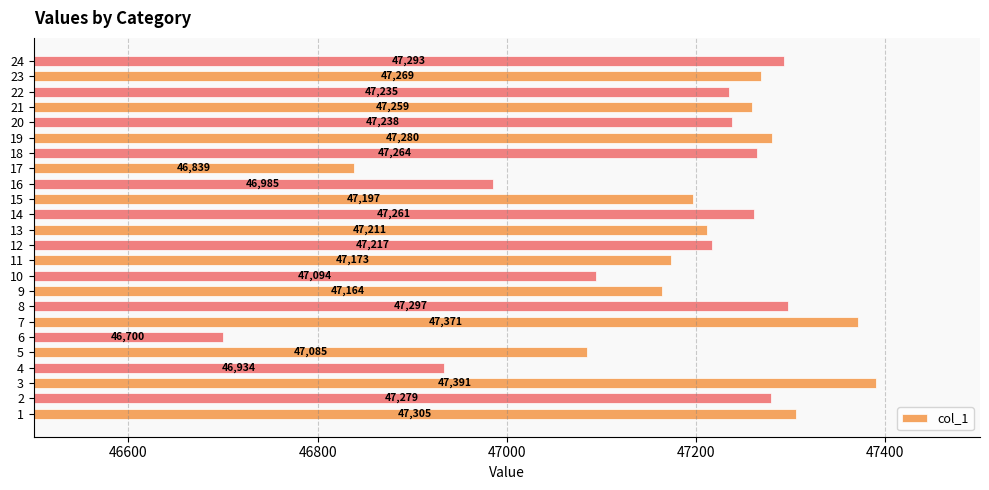

How many data points does each series have?

24